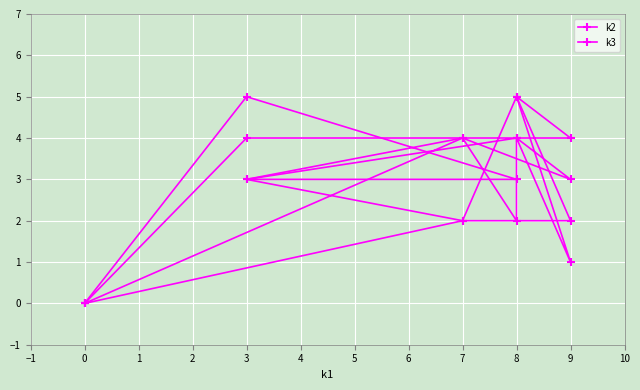

What is the maximum value for k3?

5